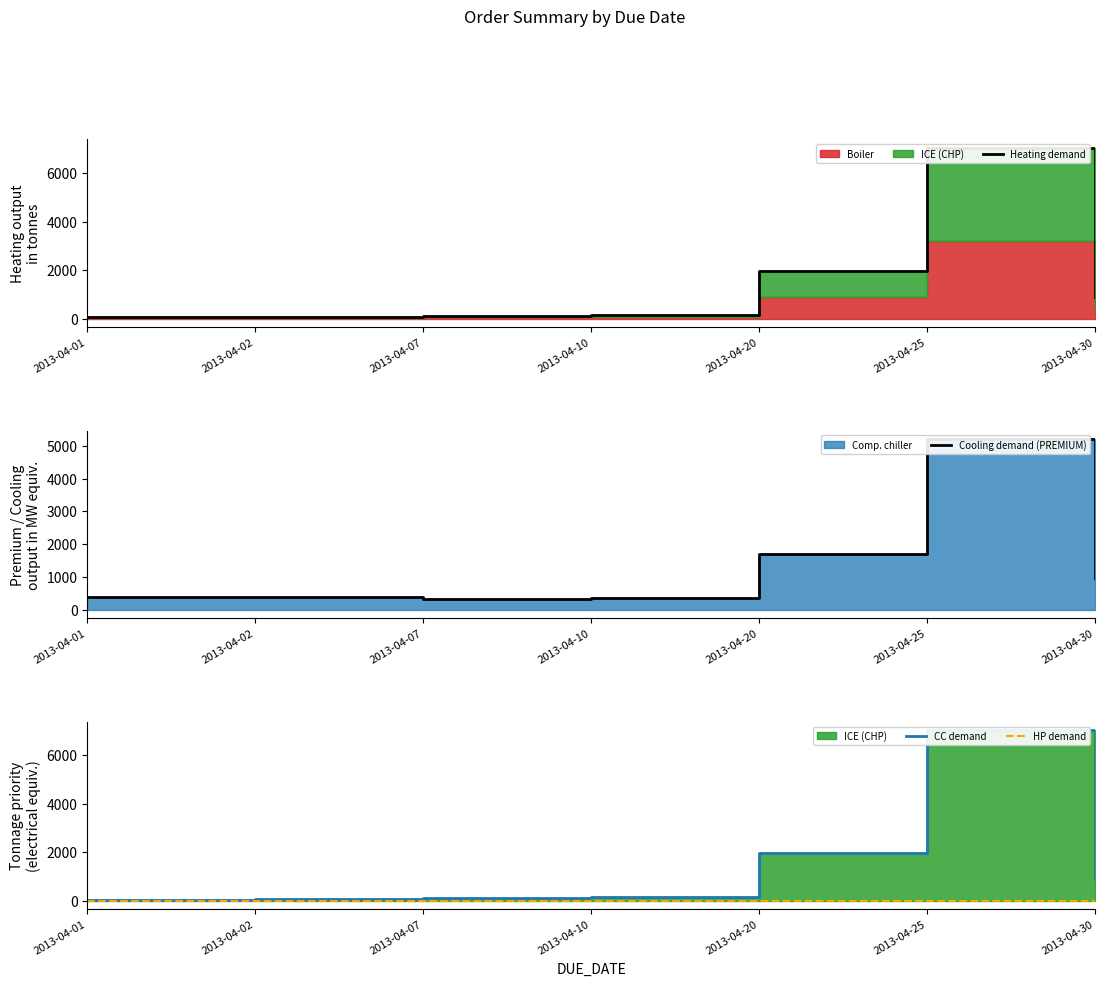

What is the difference between the second highest and second lowest values in the CC demand series?

1880.0